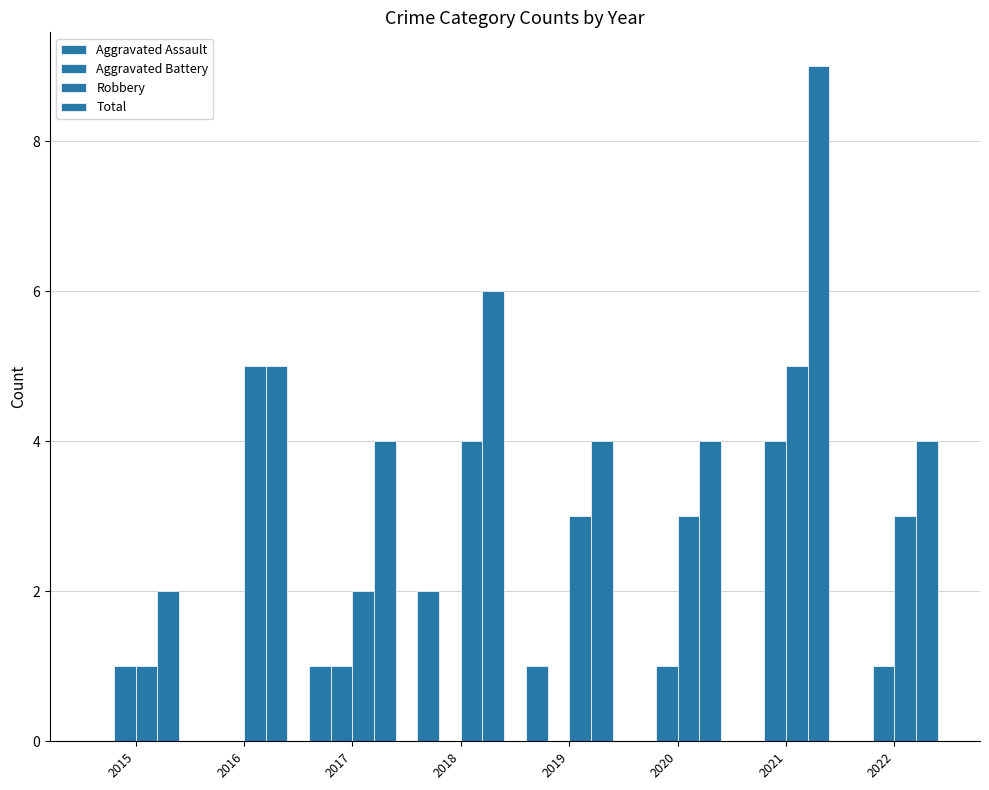

At which label is Total closest to 5?

2016